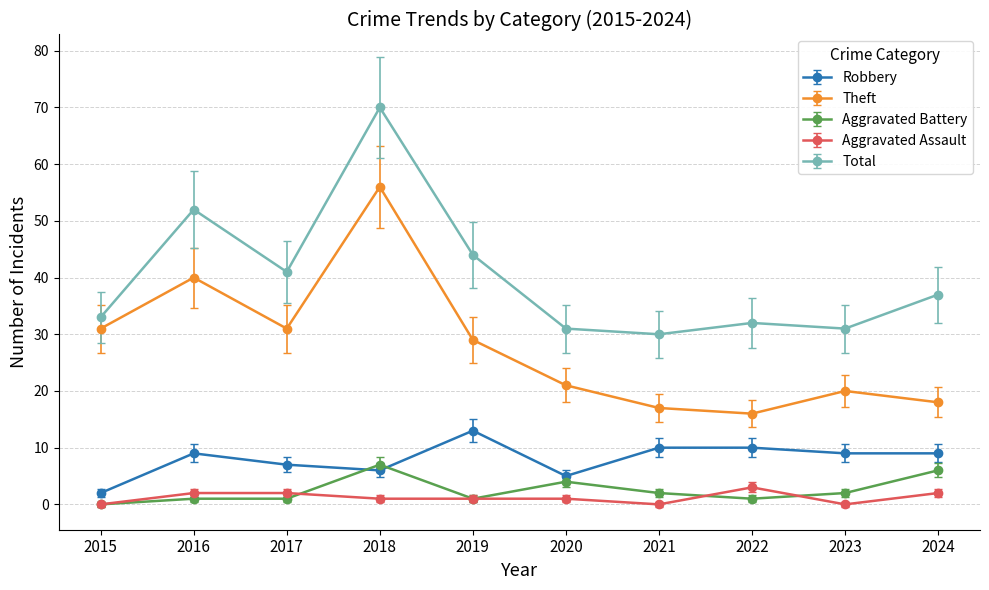

True or false: Robbery and Aggravated Battery intersect in this chart.

True